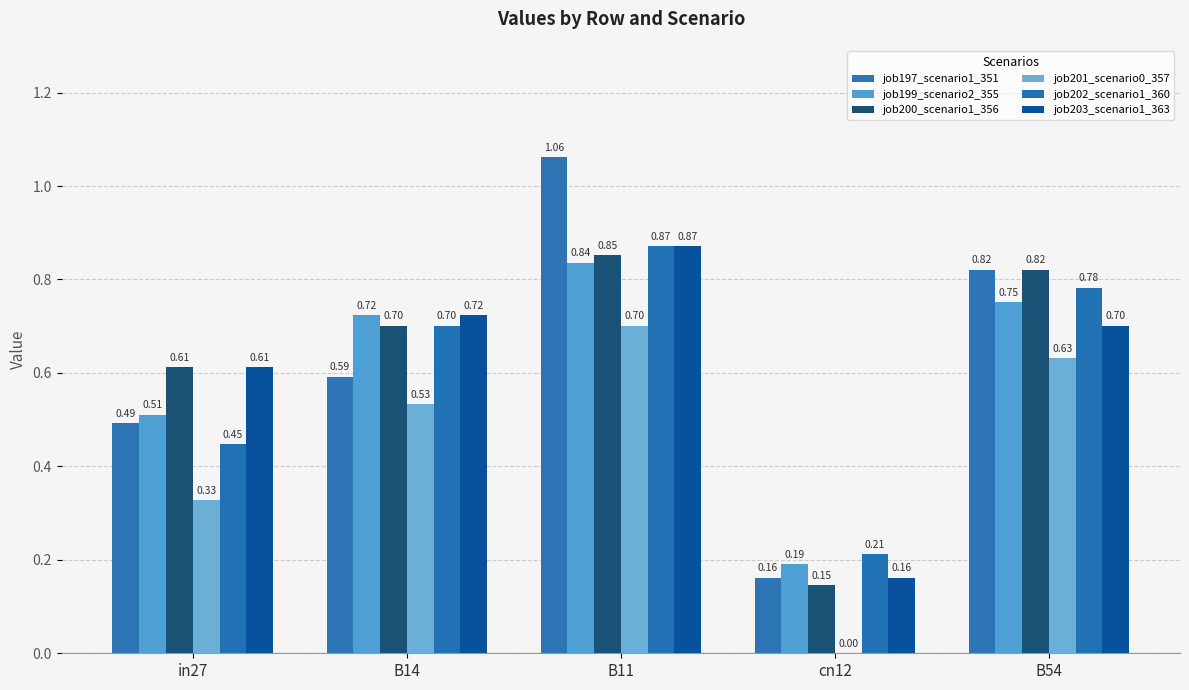

What is the sum of all job201_scenario0_357 values?

2.2